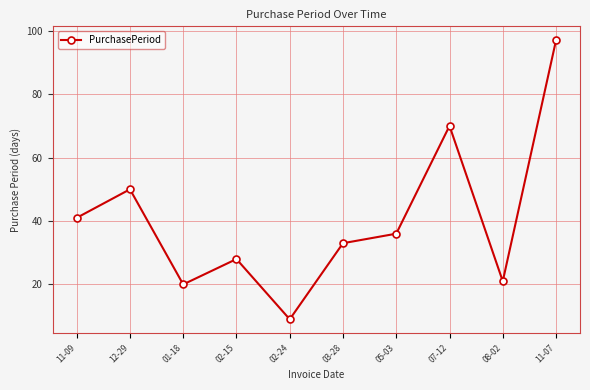

What is the label of the 1st point from the right?

11-07